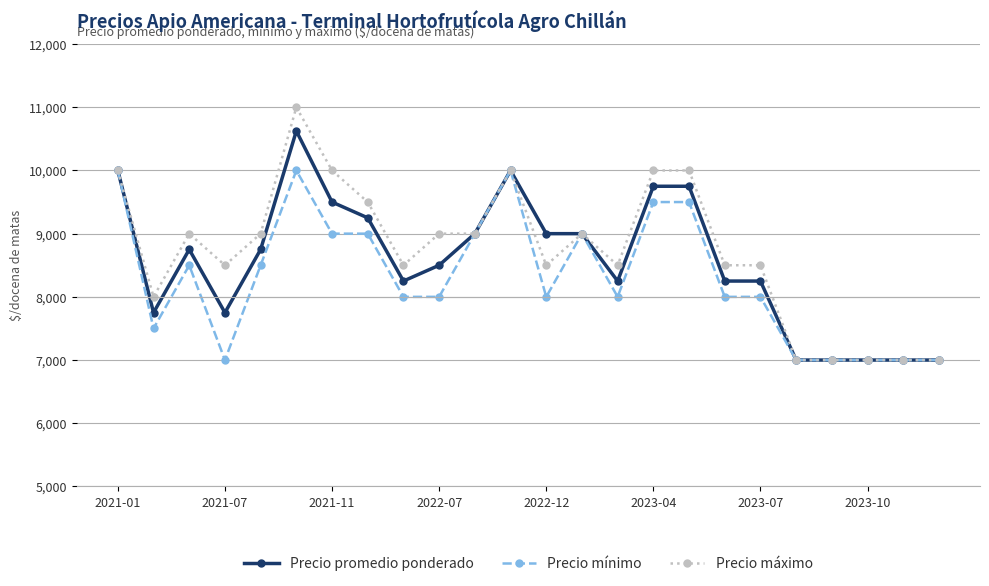

What is the minimum value shown in the chart?

7000